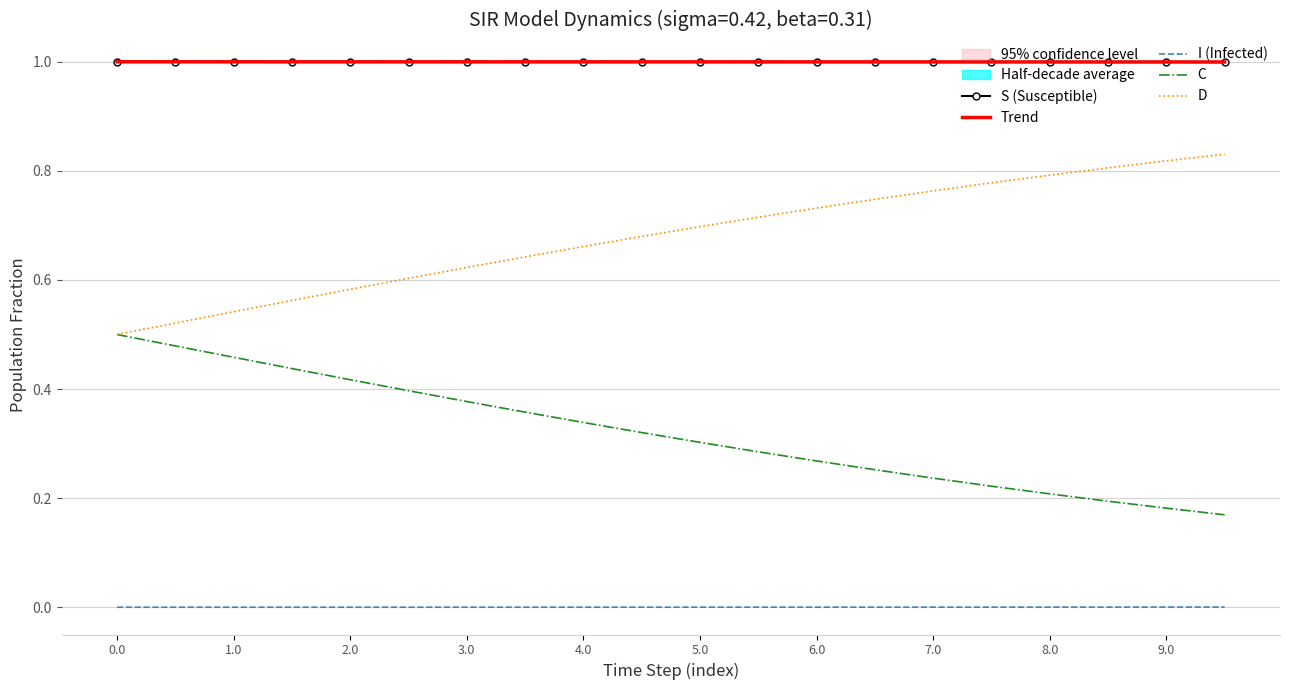

True or false: S (Susceptible) and I (Infected) intersect in this chart.

False